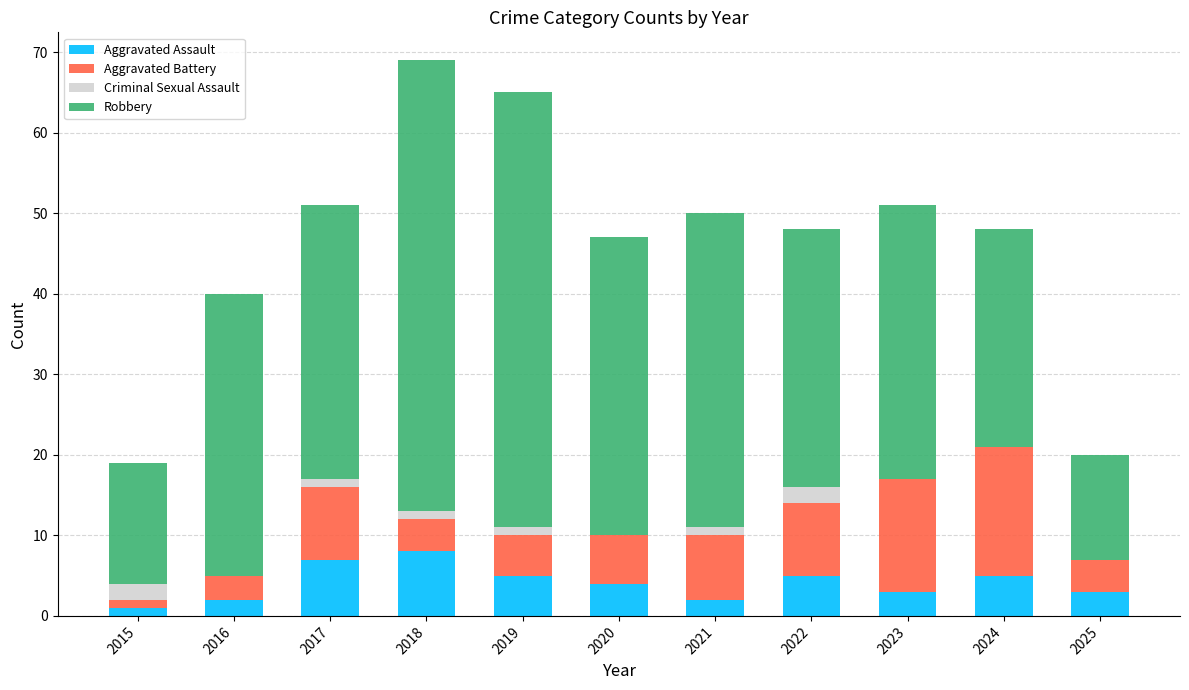

What is the total value across all series at 2022?

48